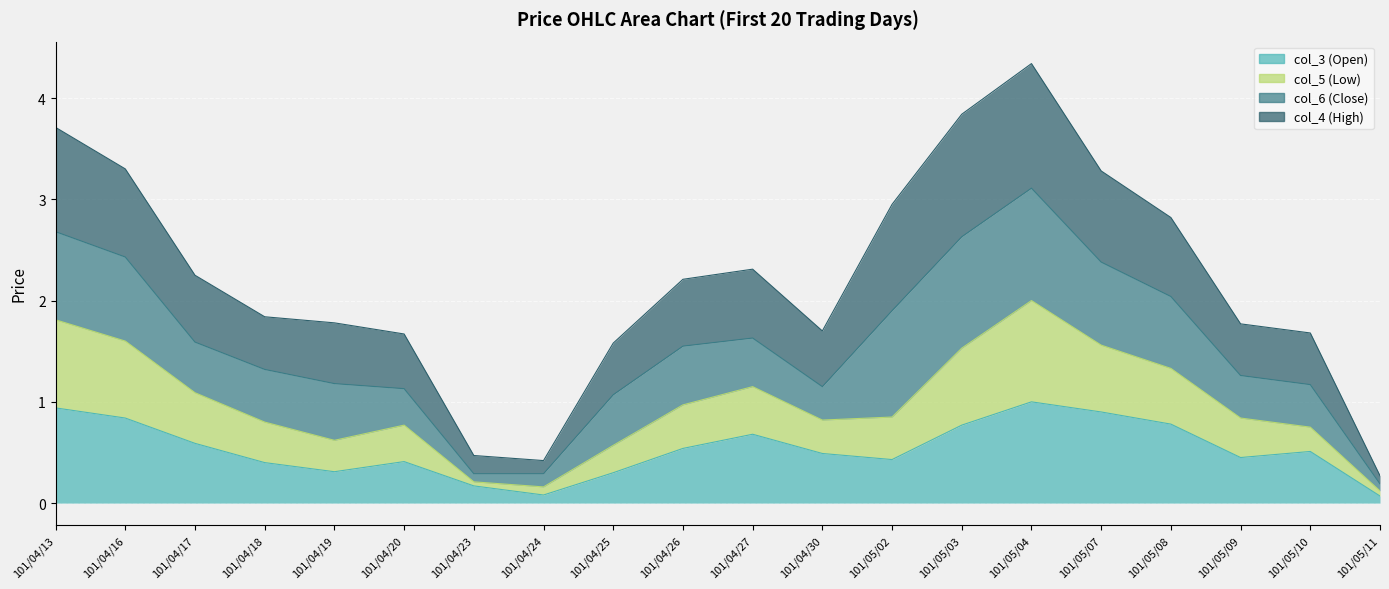

What is the spread (max minus min) of values at 101/04/26?

1.7